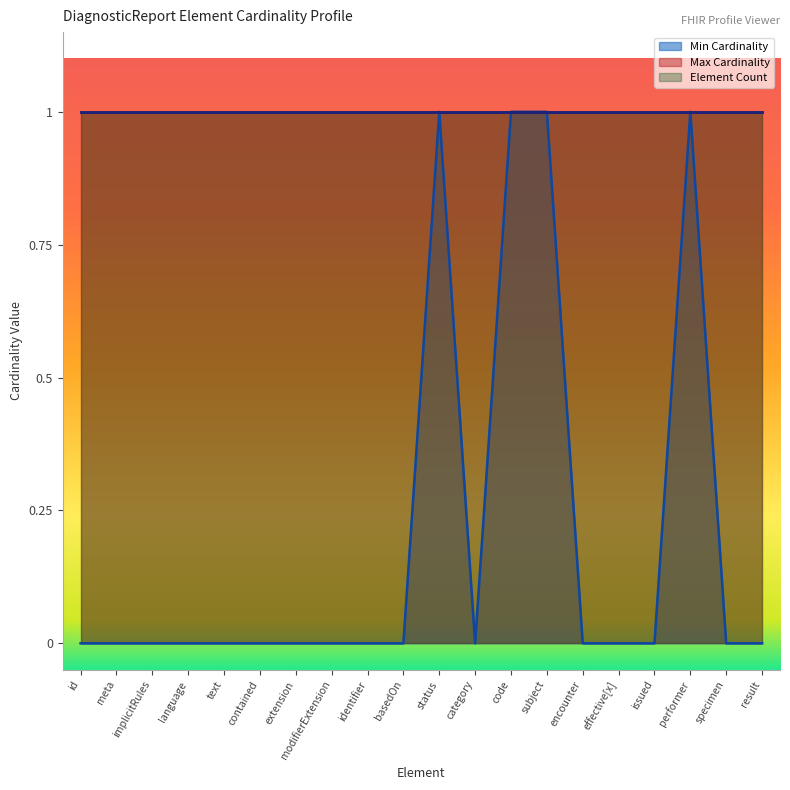

True or false: Element Count and Max Cardinality cross at least once.

False